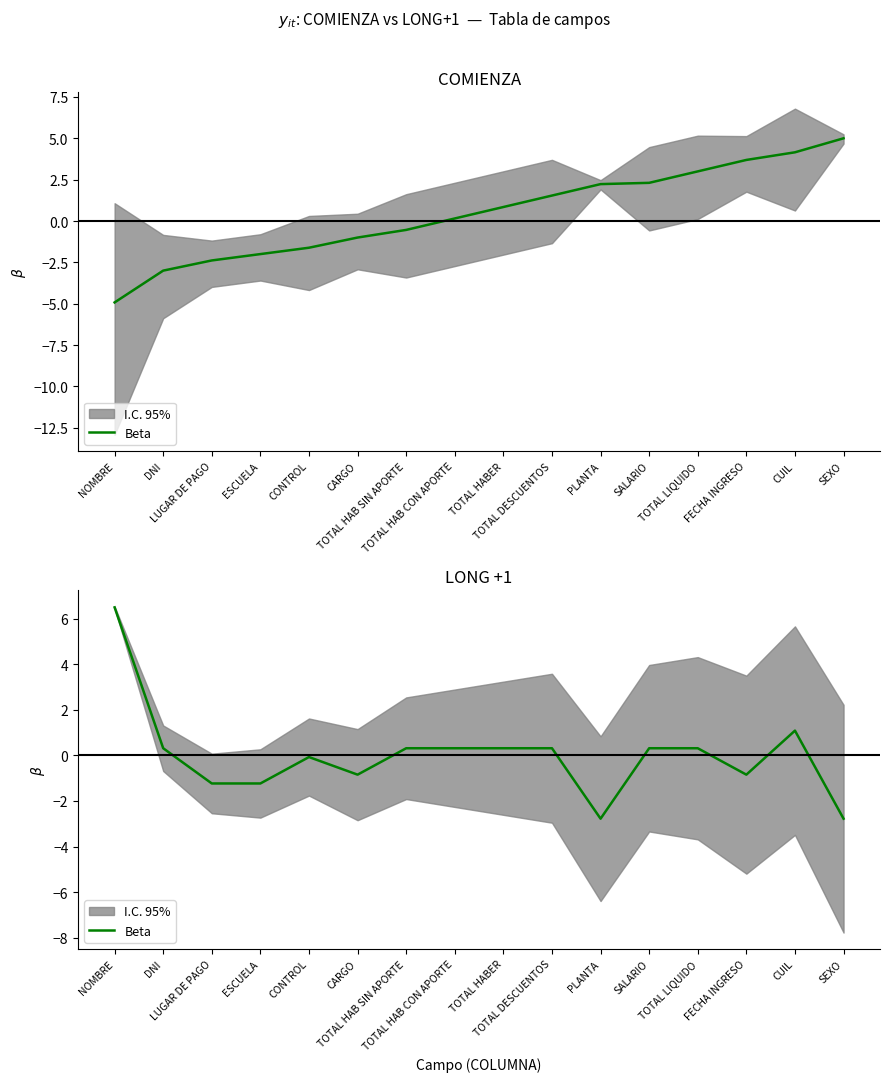

Reading left to right, what are all the values shown in this chart?

6.5	0.3	-1.2	-1.2	-0.1	-0.8	0.3	0.3	0.3	0.3	-2.8	0.3	0.3	-0.8	1.1	-2.8